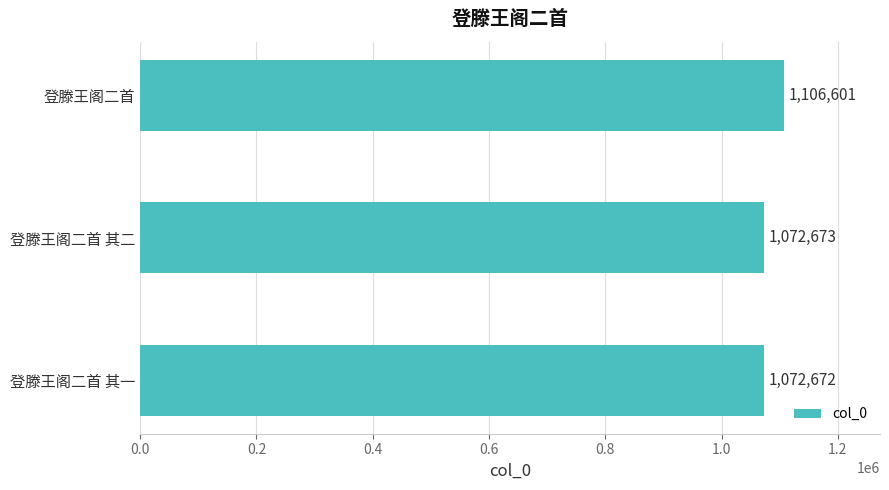

What is the average value?

1083982